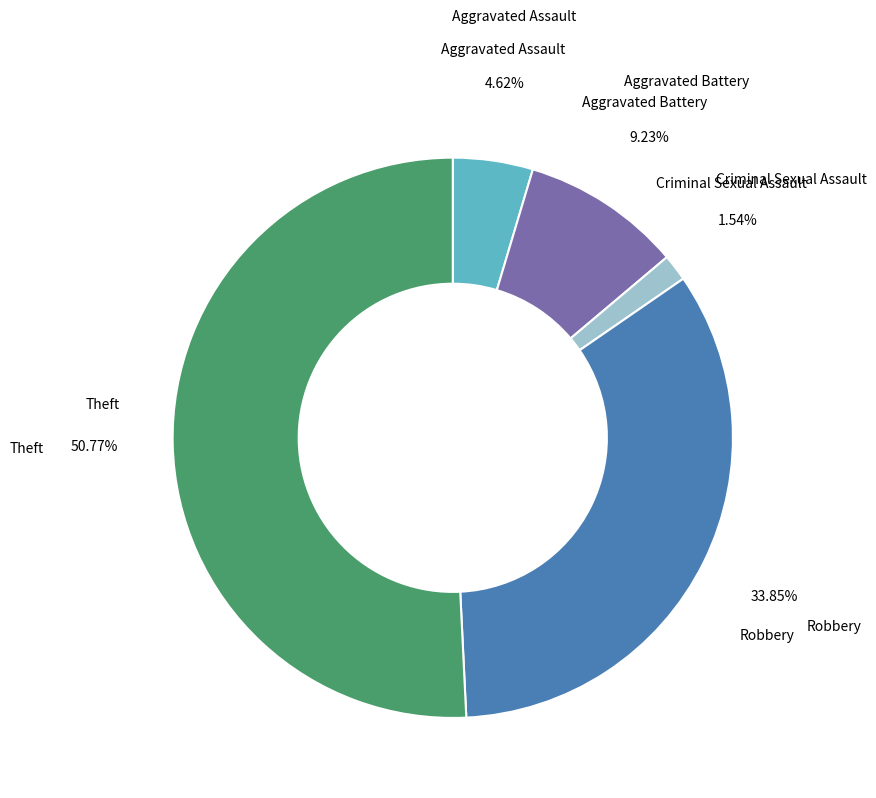

Is there any slice that represents more than half of the pie?

Yes